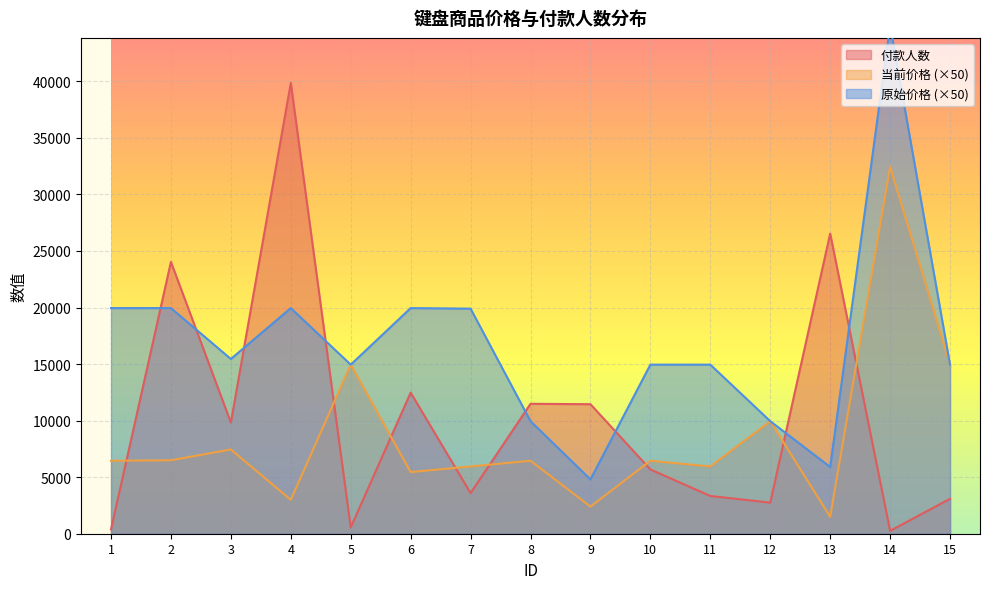

The value of 原始价格 at 8 is 15254. True or false?

False